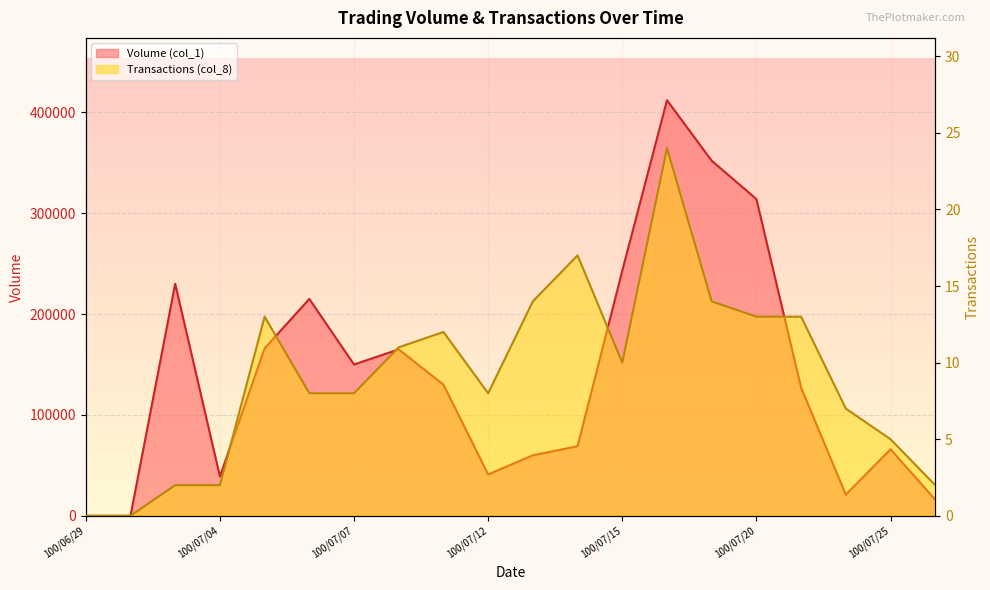

How many lines are shown in the chart?

2